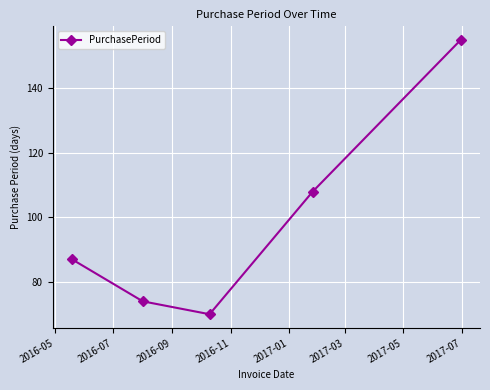

What is the maximum value shown in the chart?

155